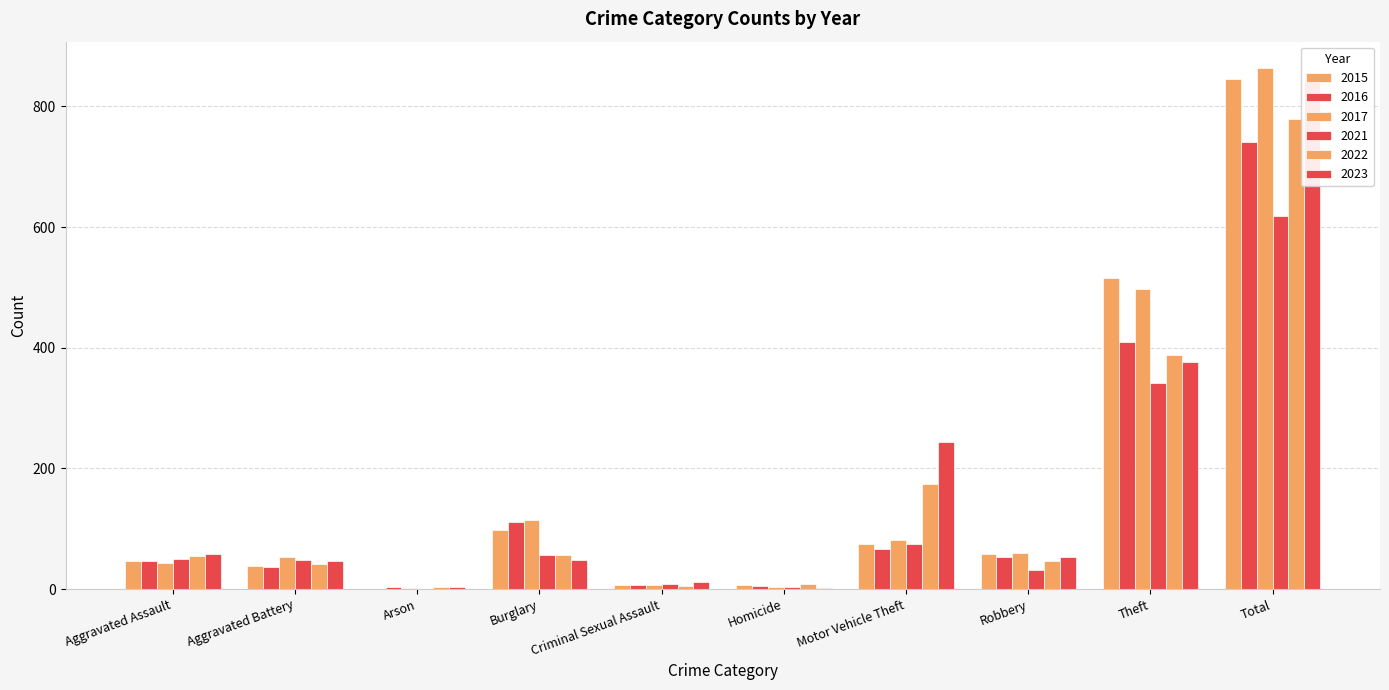

Which category has the lowest value in the 2022 series?

Arson